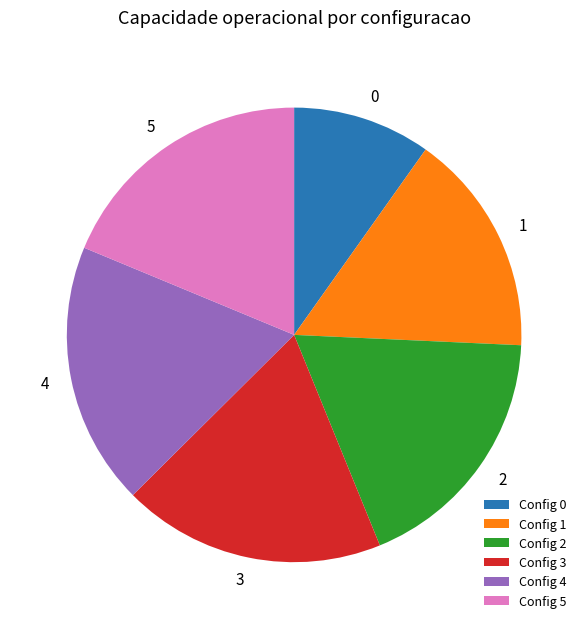

What is the ratio of the value at 0 to the value at 5?

0.5